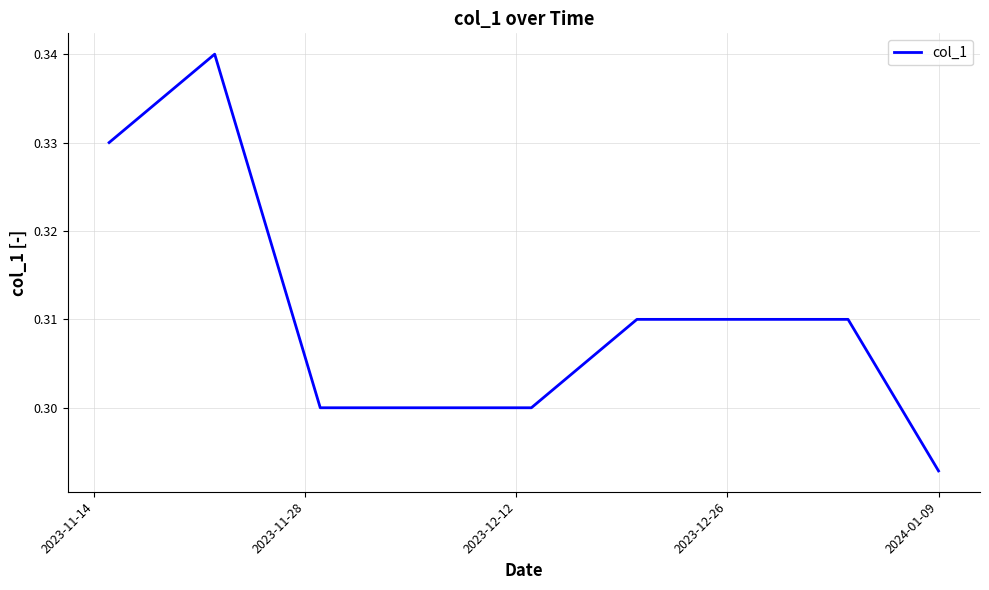

Does the chart have visible grid lines?

Yes